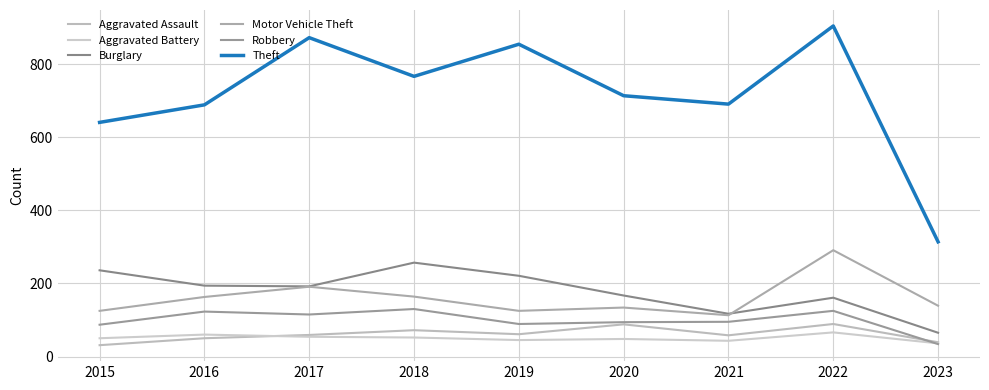

Is the value of Theft at 2021 greater than the value of Burglary at 2020?

Yes